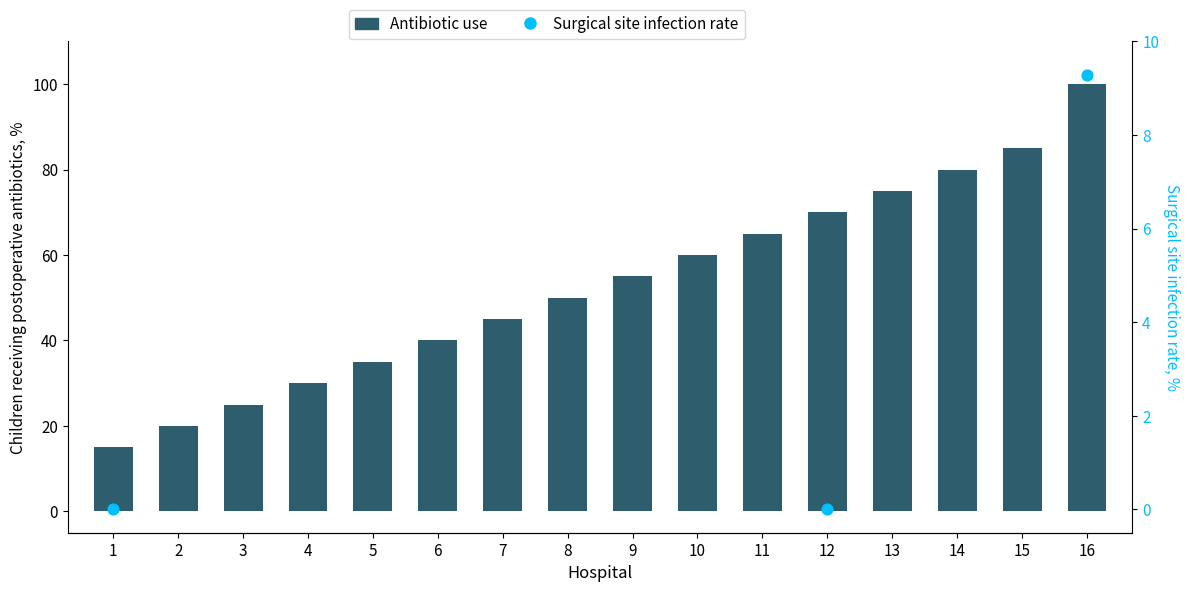

At how many categories does at least one series exceed 53?

8